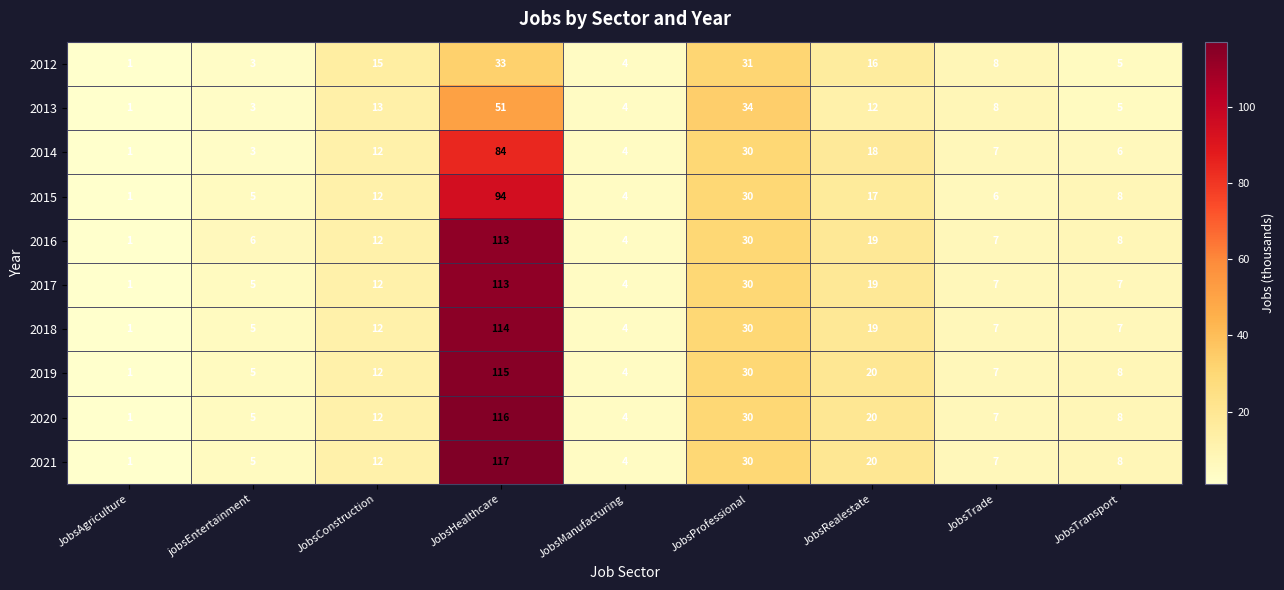

True or false: 2013 has a value of 5 at JobsTransport.

True